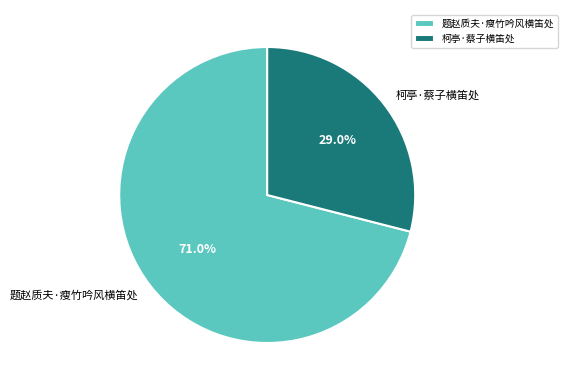

What percentage is the 题赵质夫·瘦竹吟风横笛处 slice, to the nearest percent?

71%